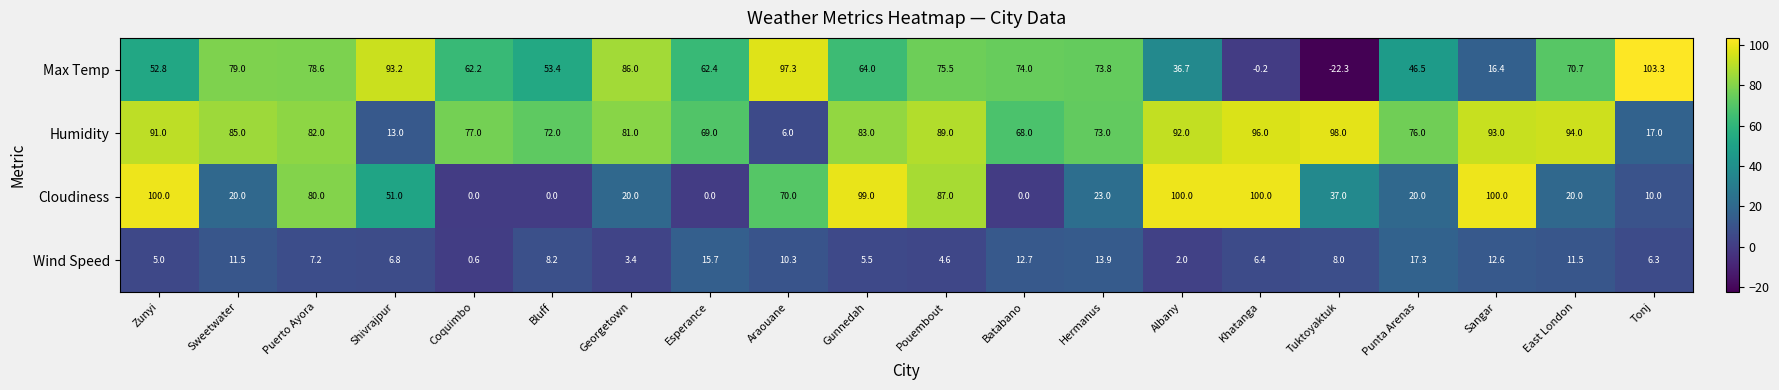

Which series changed the most between Khatanga and Tonj?

Max Temp